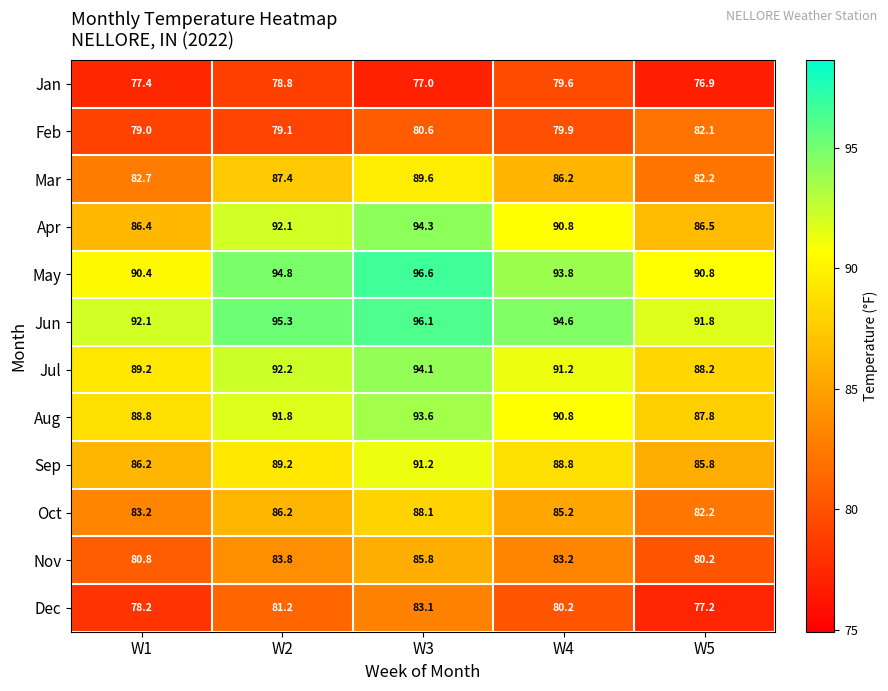

At how many categories does at least one series exceed 94?

3